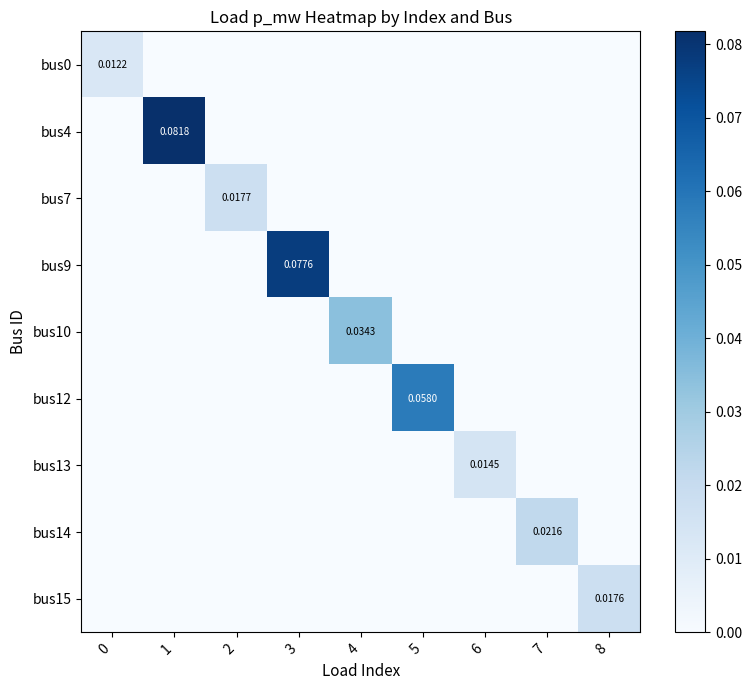

Which series has the largest range (max minus min)?

bus4